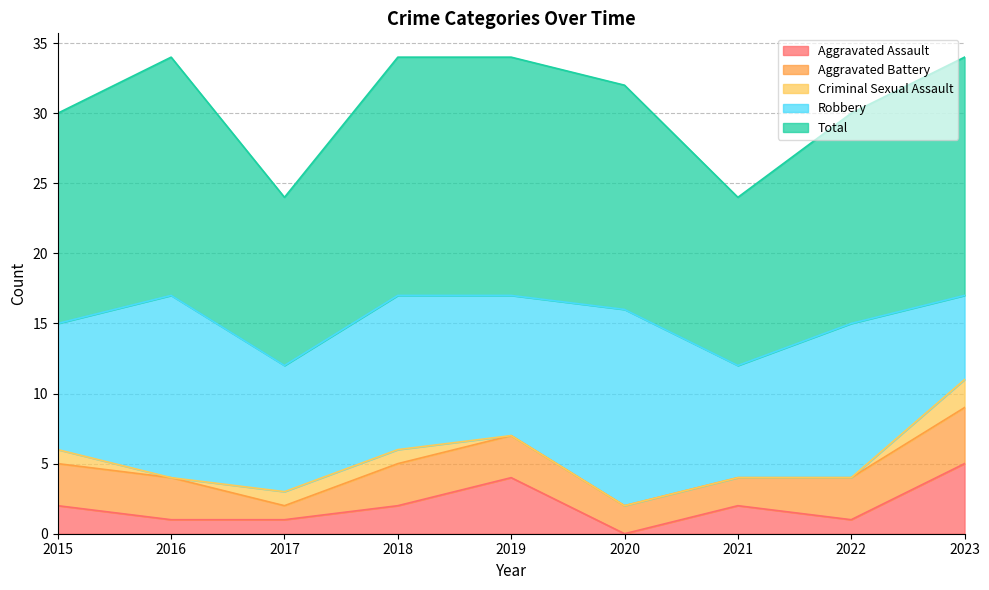

What is the difference between the second highest and second lowest values in the Aggravated Assault series?

3